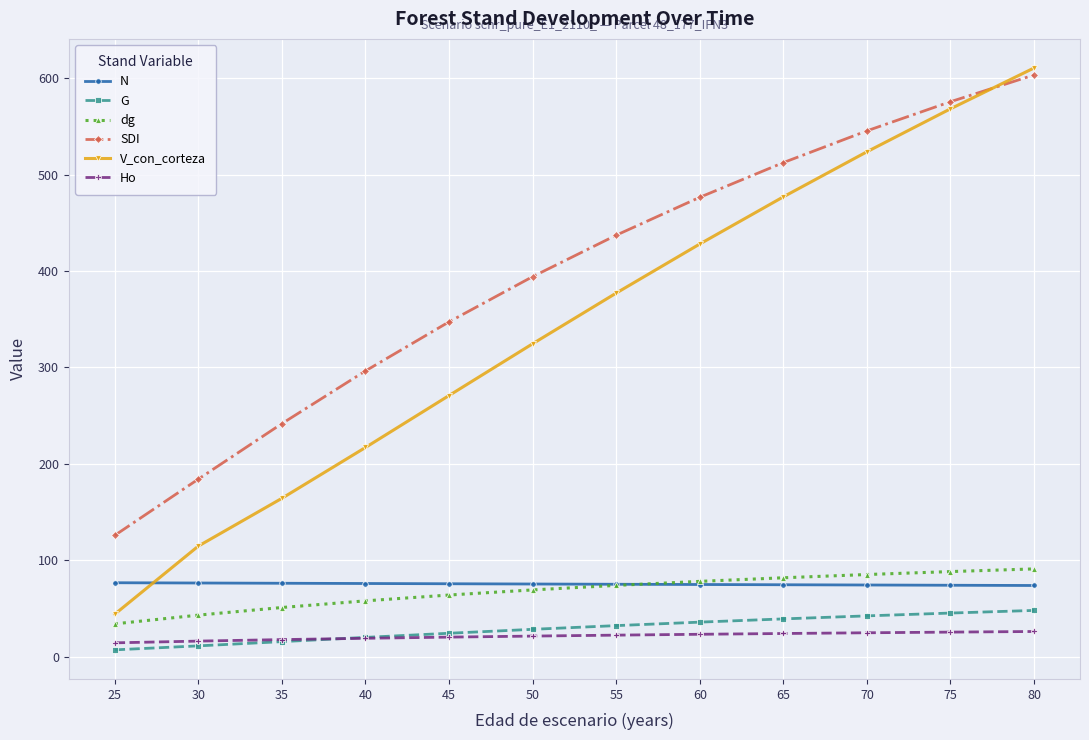

Rank the series by their maximum value, from lowest to highest.

Ho, G, N, dg, SDI, V_con_corteza